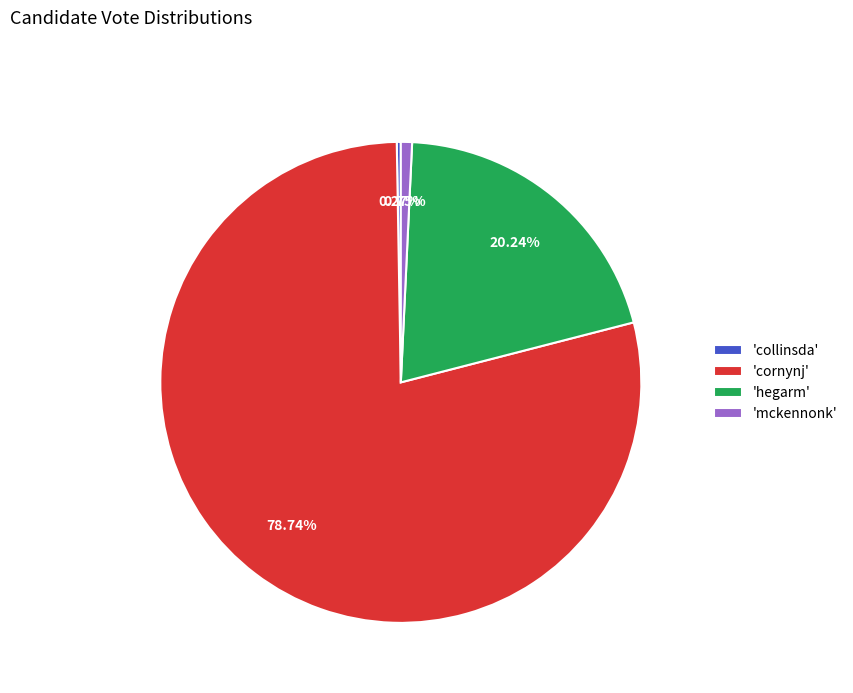

Which slice represents more than half of the pie?

'cornynj'